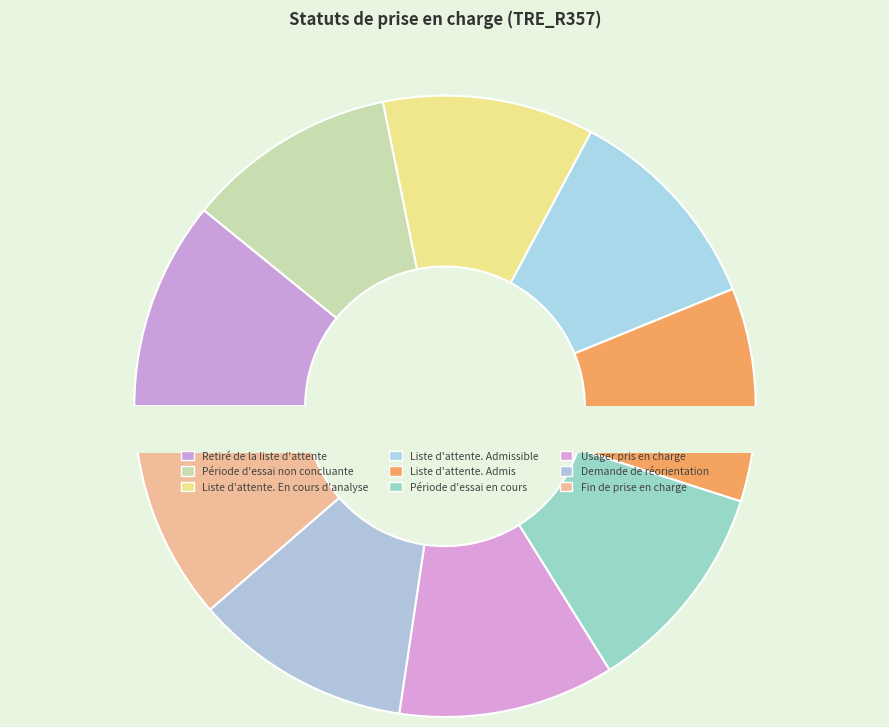

What is the ratio of the value at Liste d'attente. En cours d'analyse to the value at Liste d'attente. Admis?

1.0